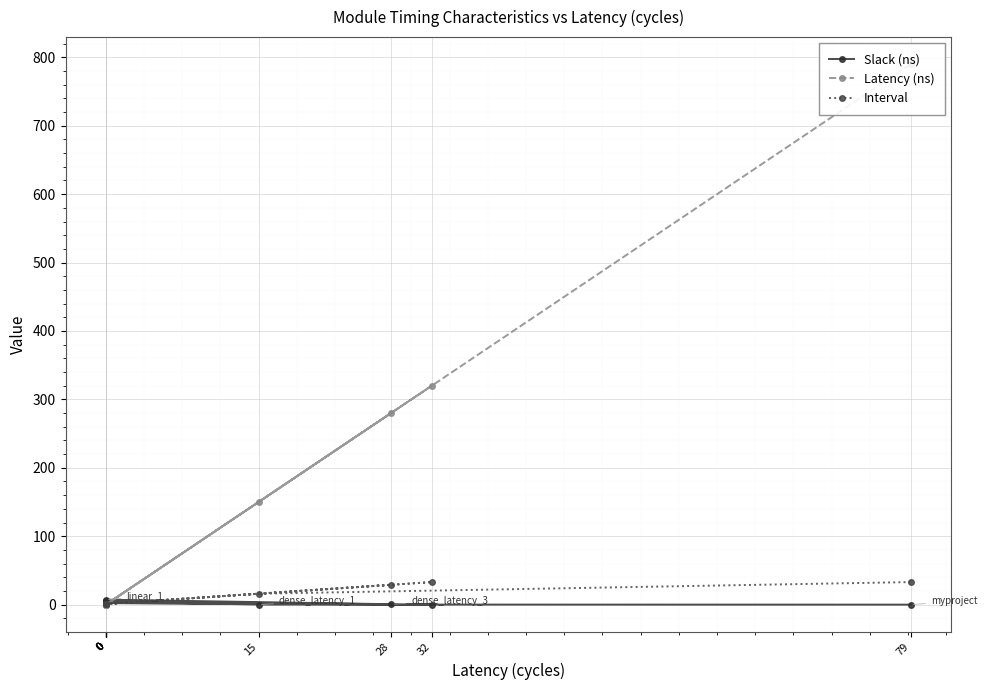

Where do Latency (ns) and Interval first cross each other?

15 and 0